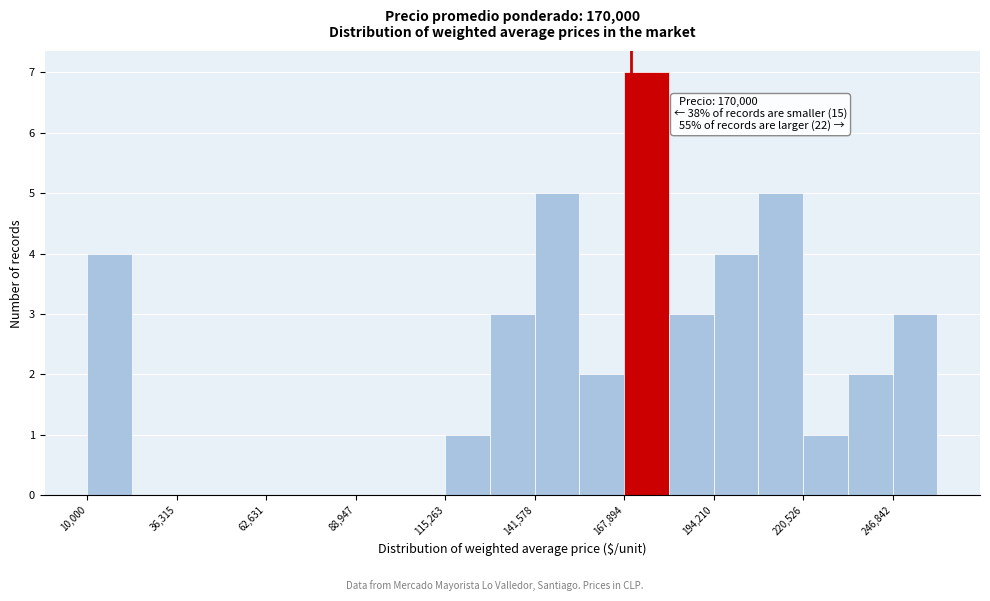

Around what value on the x-axis is the tallest bar? Give the approximate position of its centre, as read against the axis.

175000